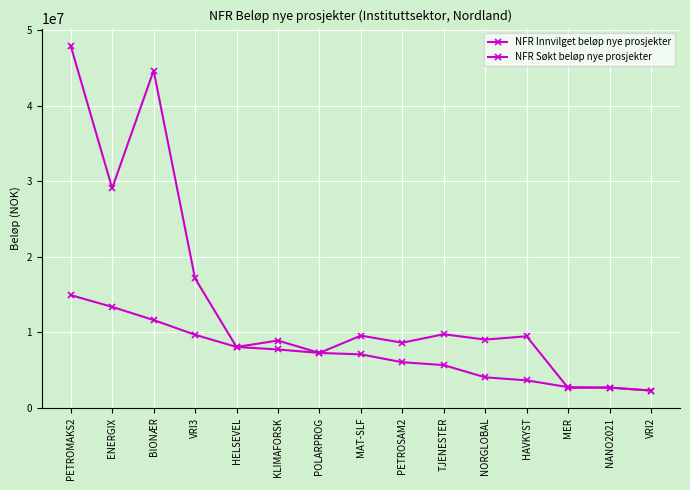

What is the maximum value shown in the chart?

47902000